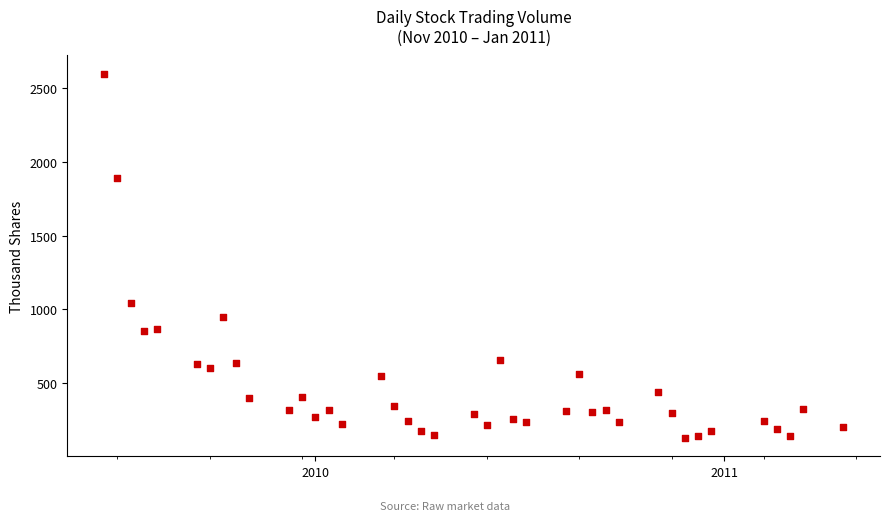

What Y value in the scatter plot is closest to 1362?

1042.5